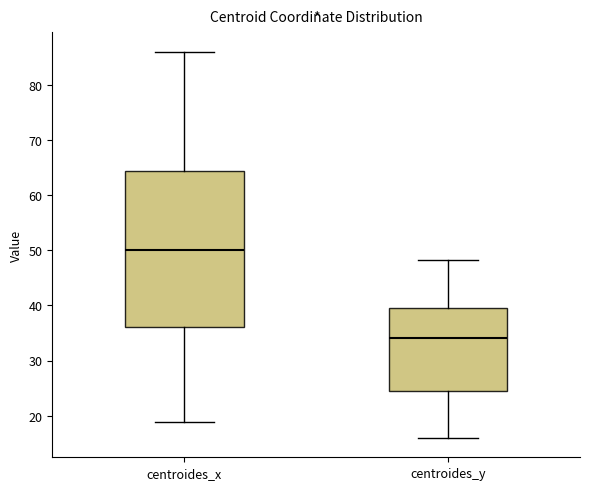

Where is the upper edge of the box for centroides_x on the y-axis? The values are not printed on the chart, so give them approximately, as read against the axis.

64